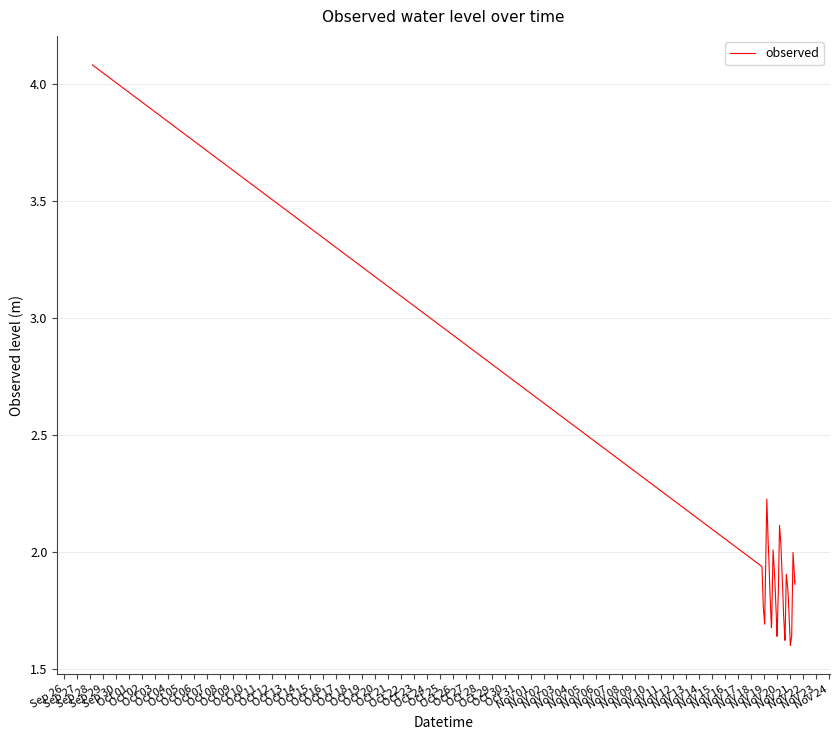

What is the greatest value displayed?

4.1